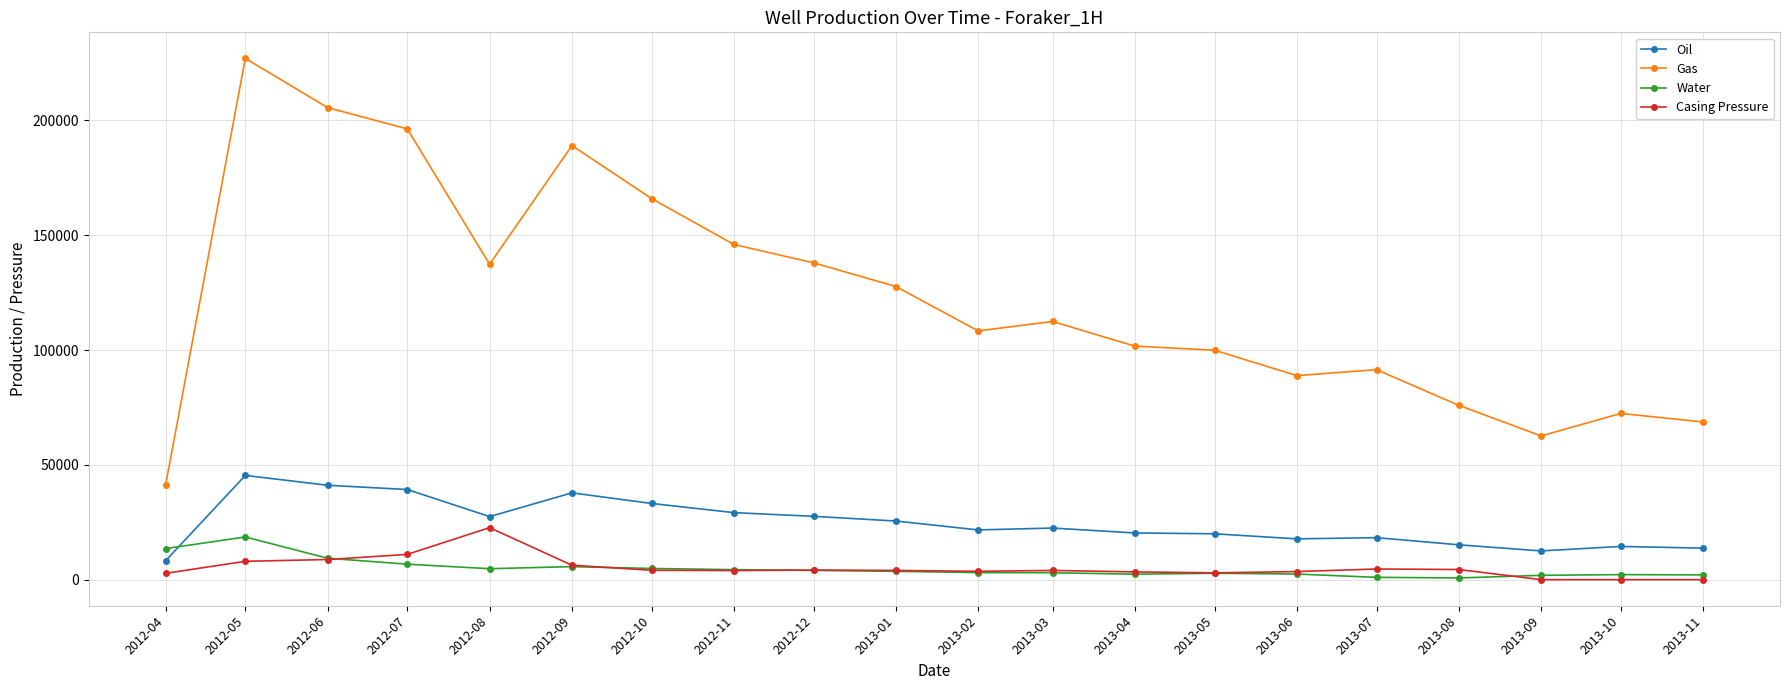

At which category is the sum across all series the highest?

2012-05